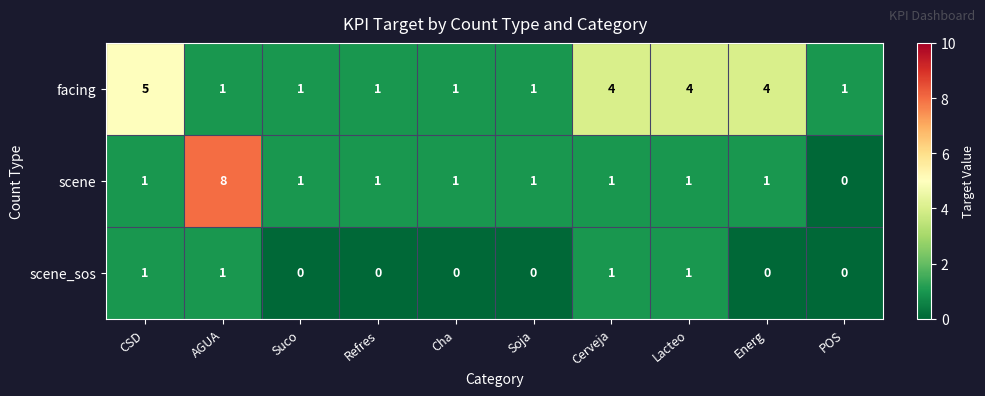

What is the sum of the facing values at Cha and CSD?

6